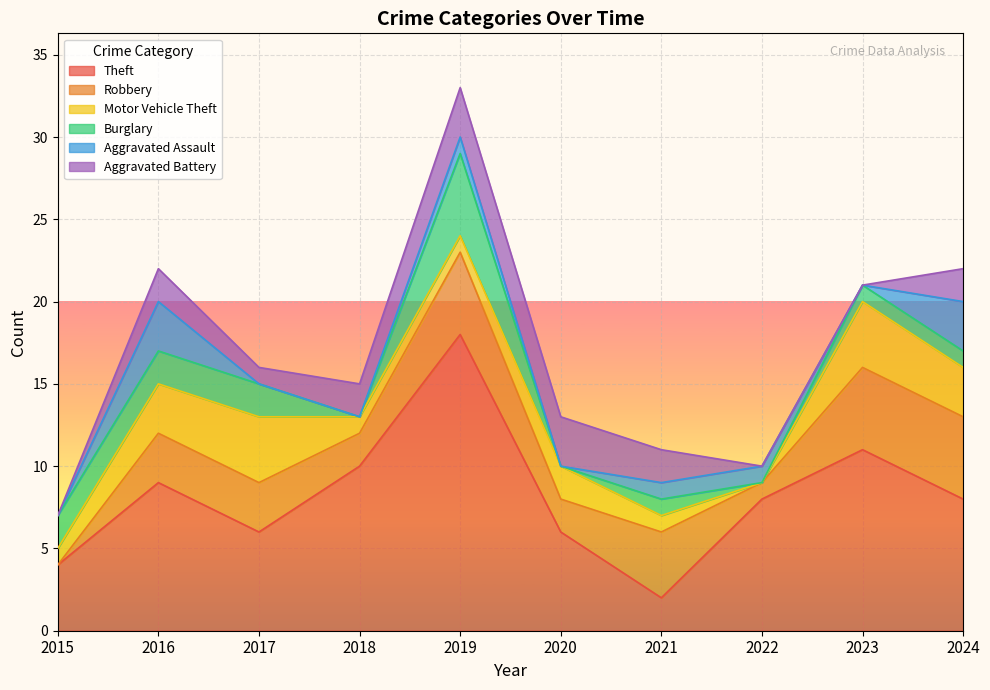

Count the number of categories in the chart.

10